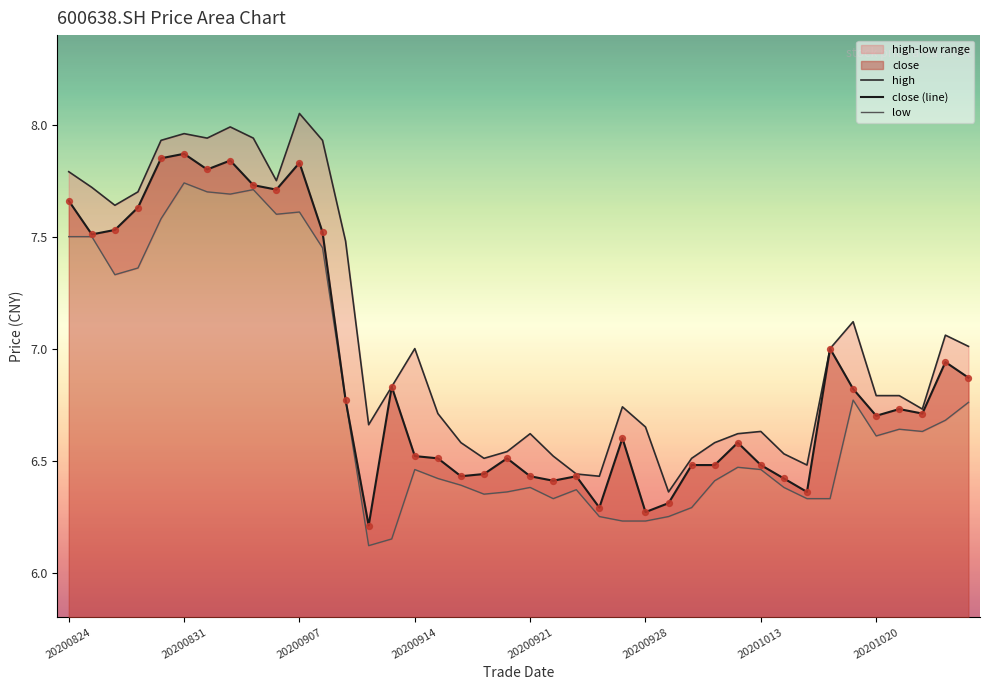

At how many categories does at least one series exceed 7?

16